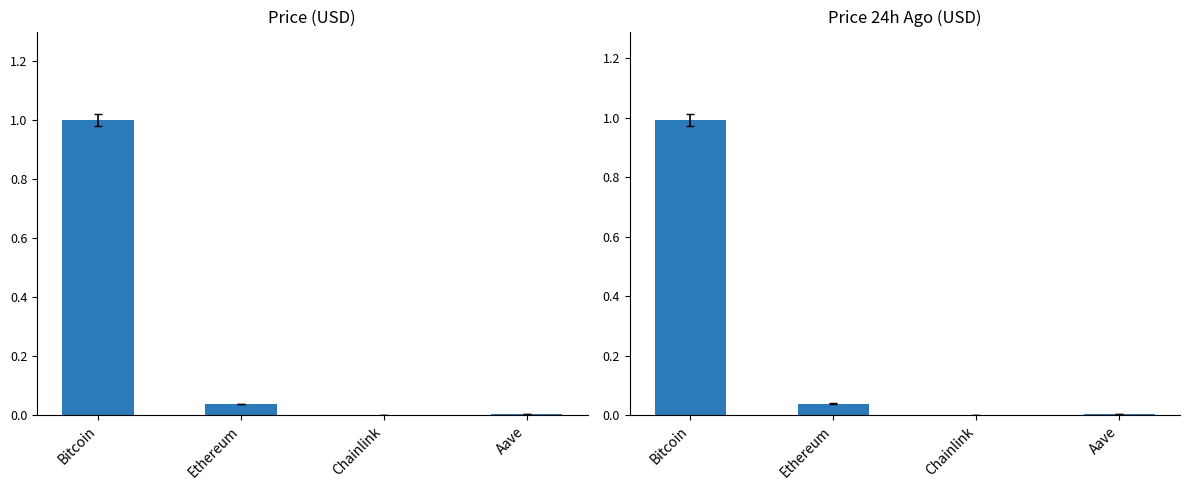

Where is price24hAgo nearest to the value 0?

Chainlink